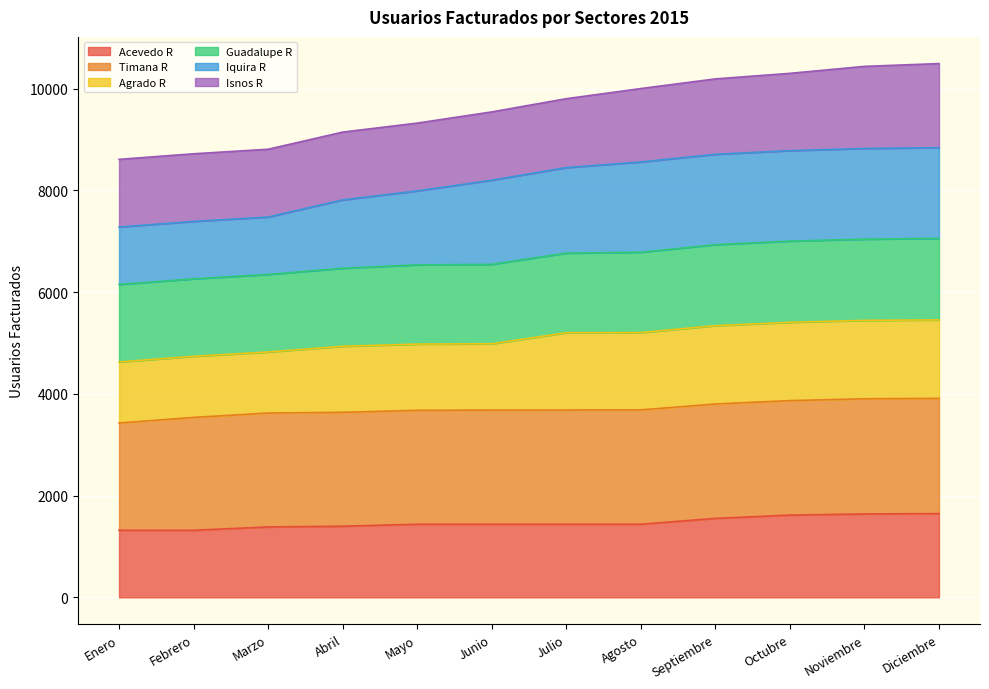

Is the value of Iquira R at Noviembre greater than the value of Acevedo R at Mayo?

Yes